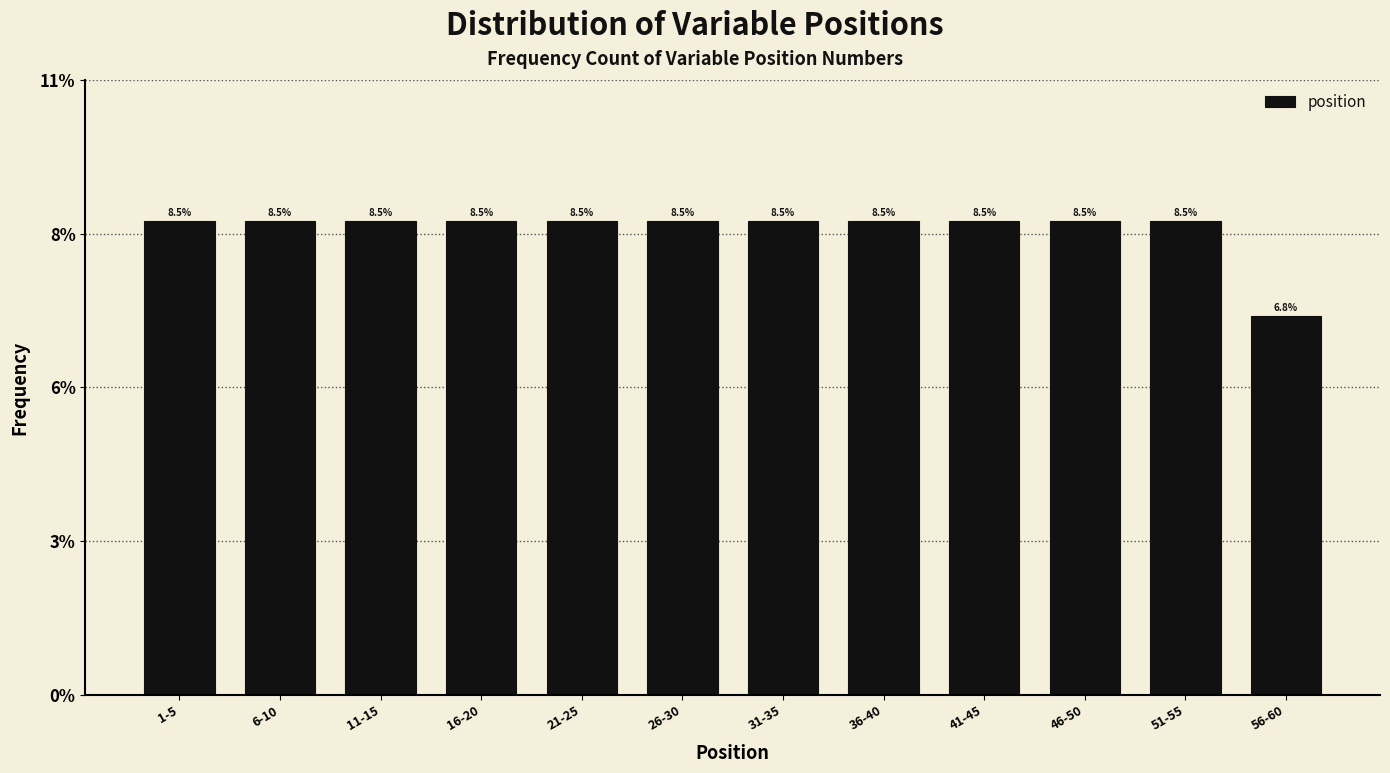

Are the bars horizontal?

No